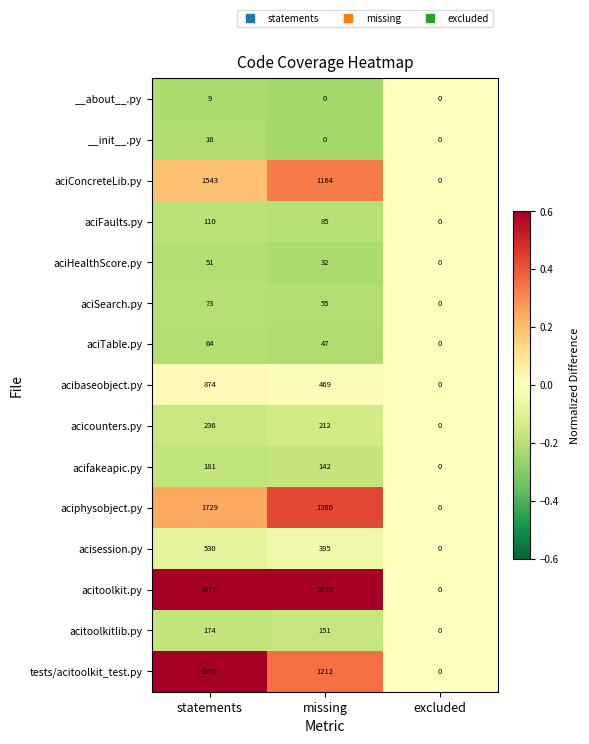

Between missing and excluded, which series saw the biggest shift?

acitoolkit.py